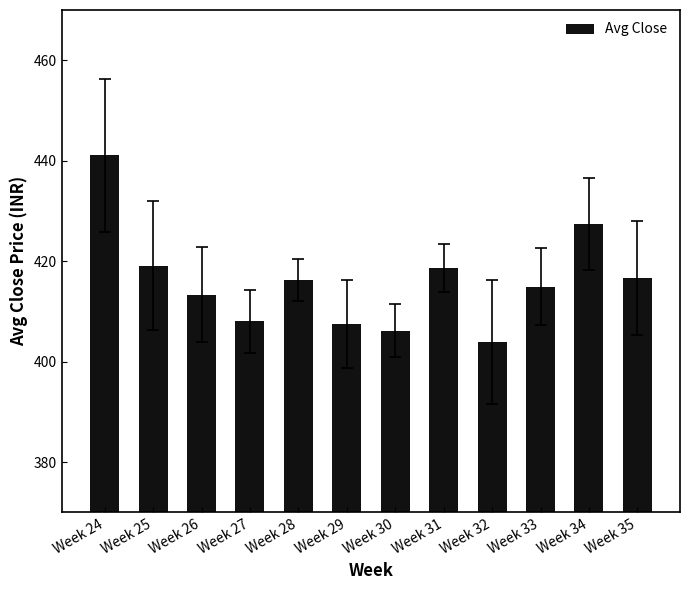

Approximately how many times larger is the value at Week 24 compared to Week 33?

1.1